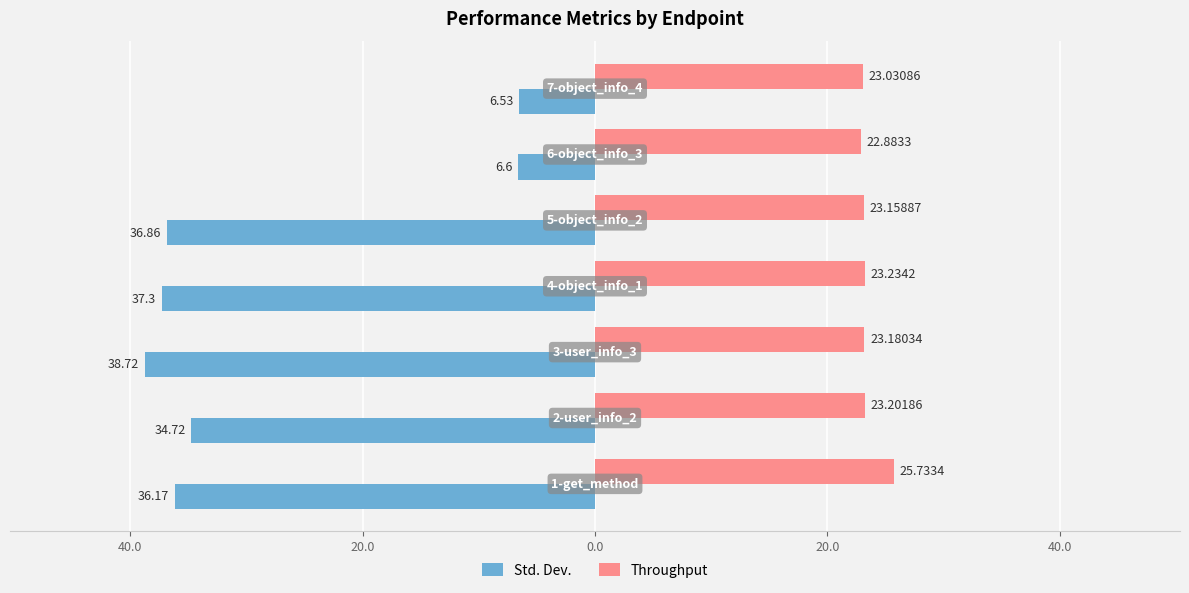

What are all the series names shown in the legend?

Std. Dev., Throughput